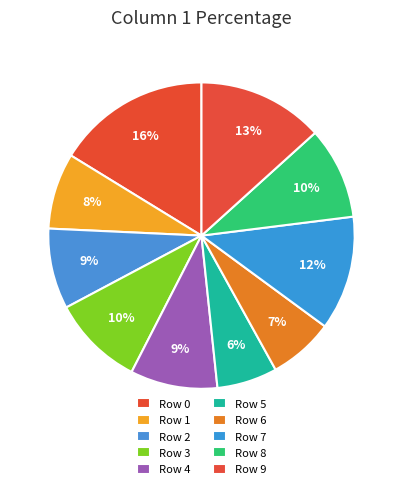

Which slice is the smallest?

5